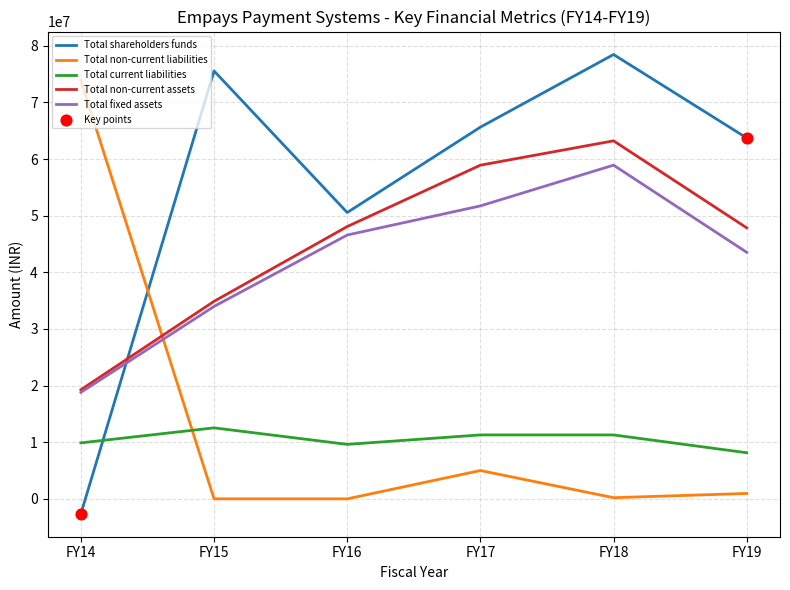

Between FY14 and FY18, which series saw the biggest shift?

Total shareholders funds